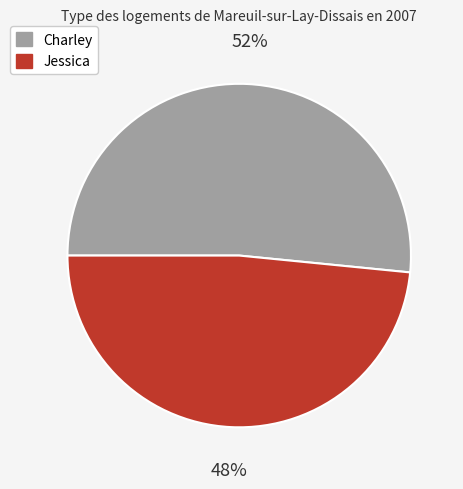

True or false: Charley accounts for 43% of the total.

False